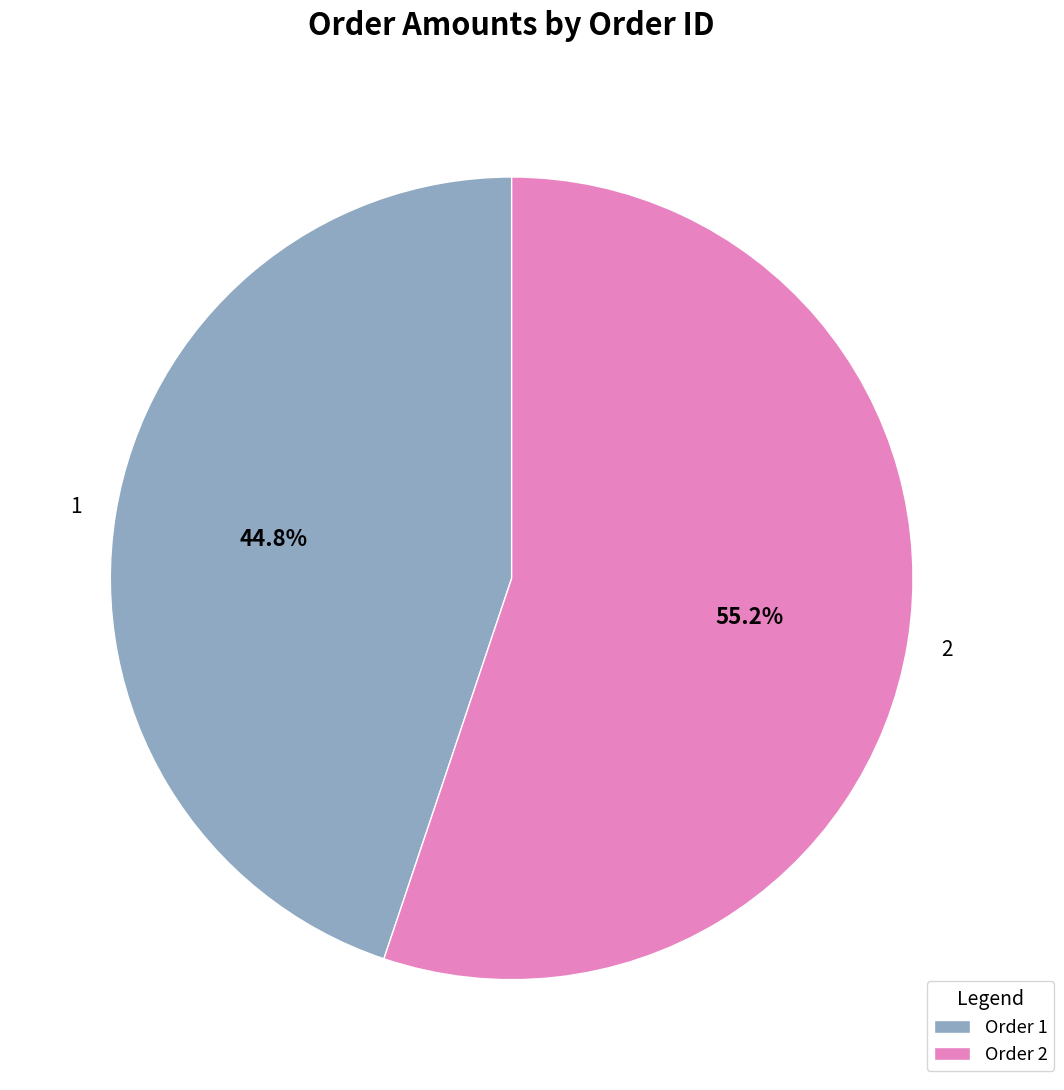

What is the ratio of the value at Order 2 to the value at Order 1?

1.2